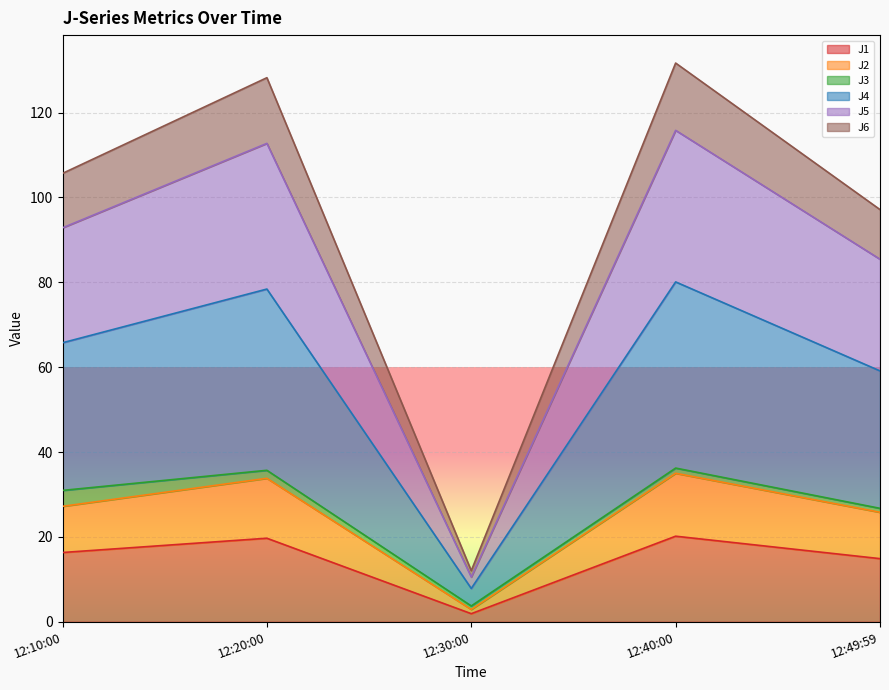

True or false: J1 has a value of 19.7 at 12:20:00.

True